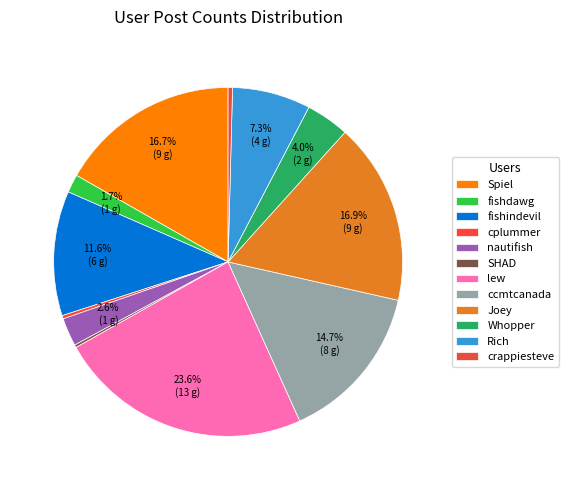

Is fishdawg the majority of the pie?

No